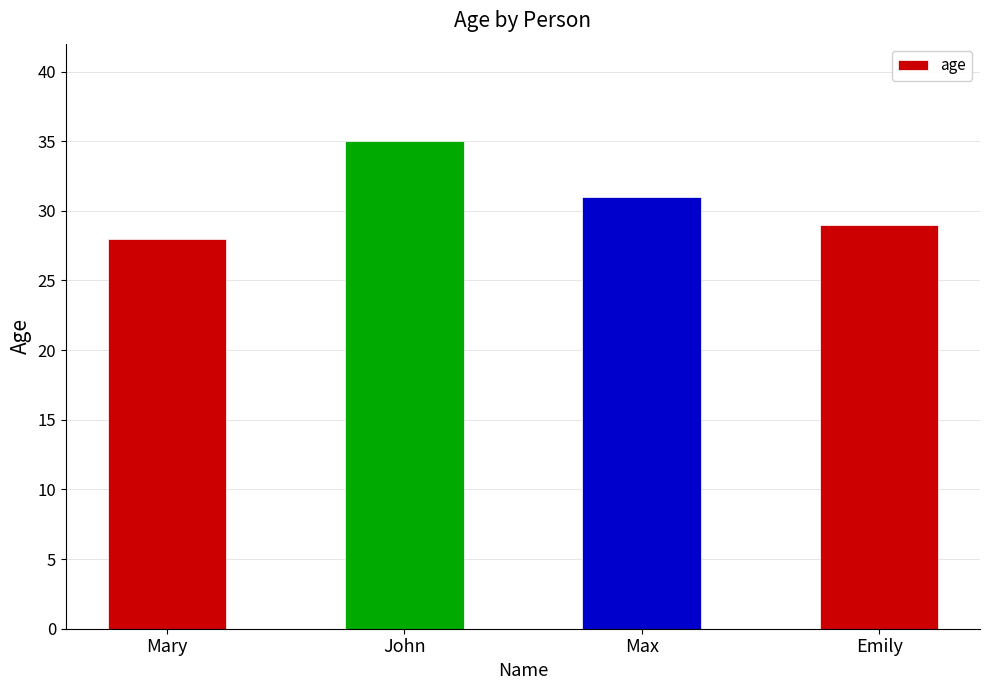

Count the values in the range 29 to 35.

3